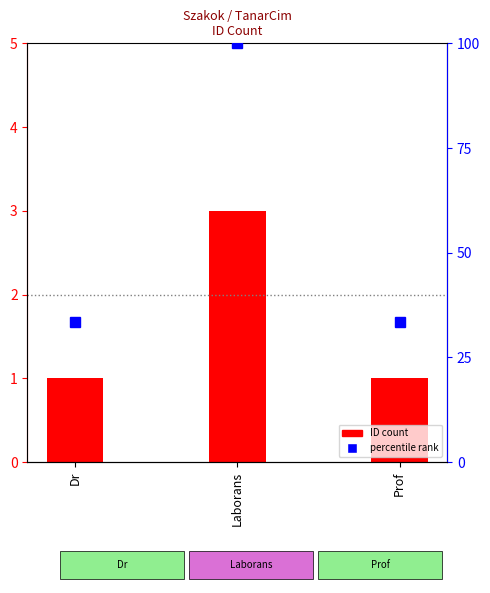

What is the difference between the maximum and minimum values?

2